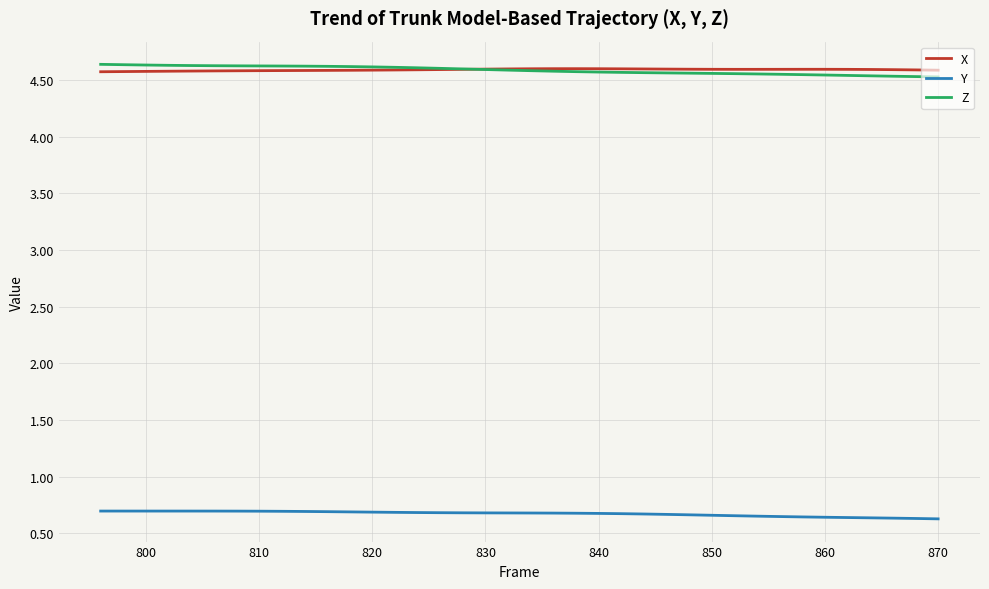

True or false: Y and X cross at least once.

False